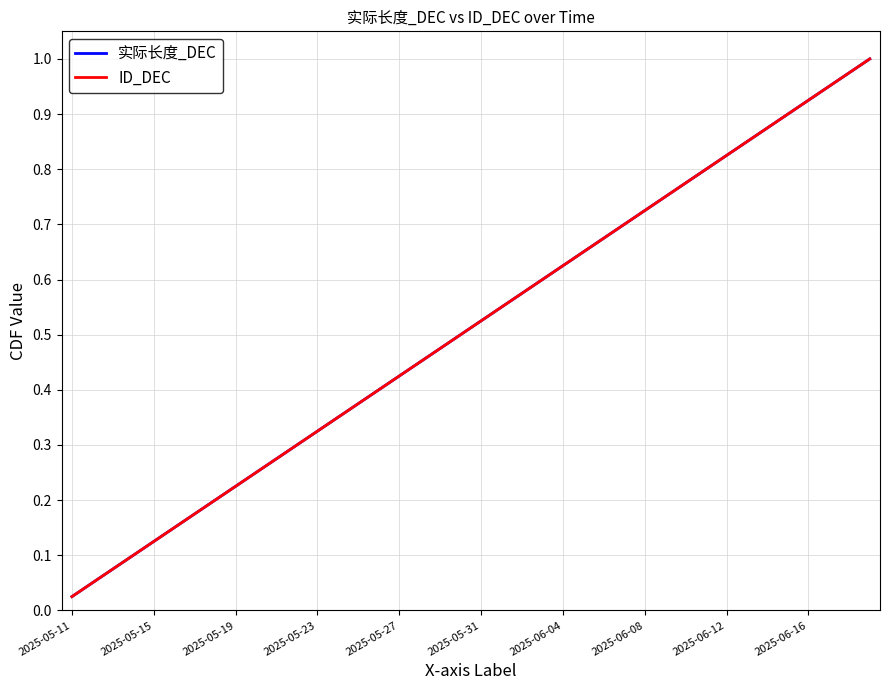

Does the chart have visible grid lines?

Yes